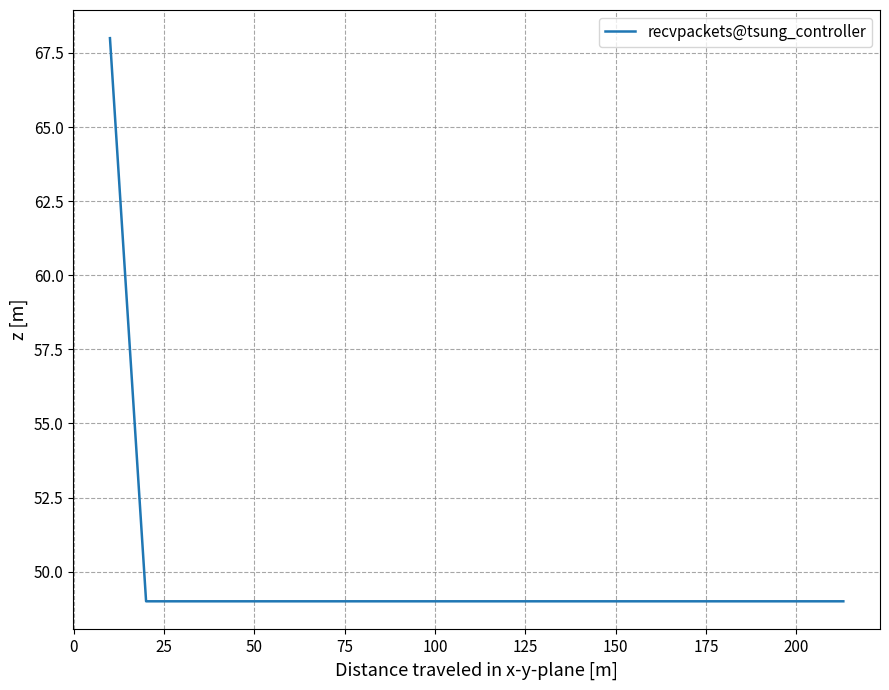

What is the difference between the maximum and minimum values?

19